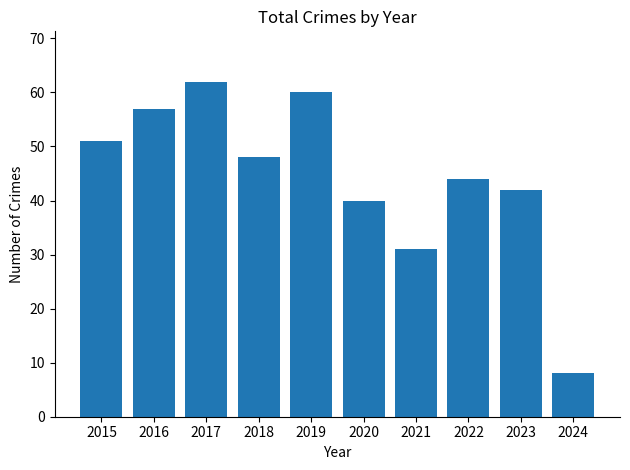

Are the bars grouped side by side (vs. stacked)?

No